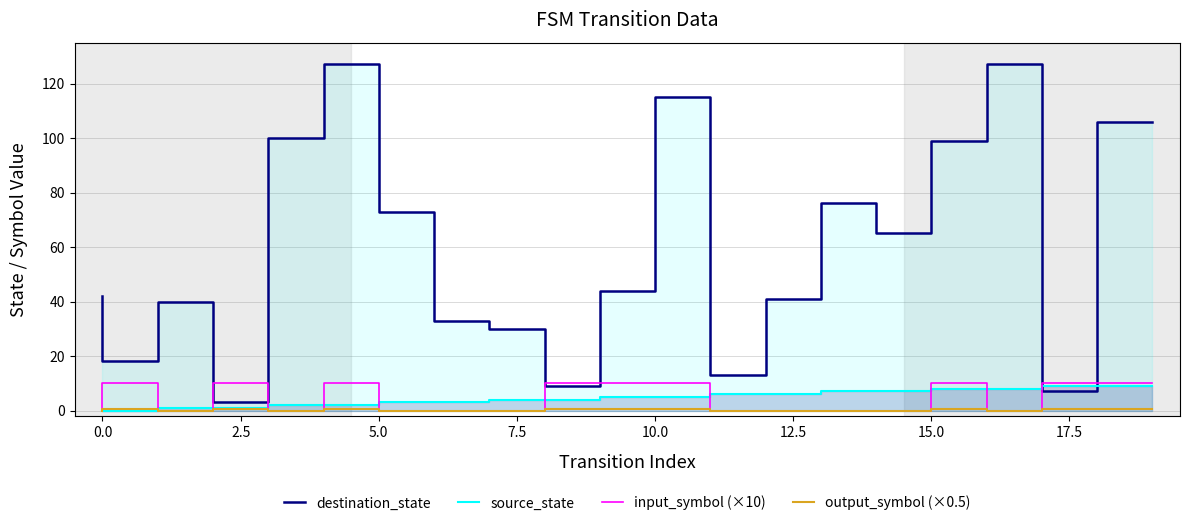

Between 10.0 and 0.0, which is larger?

10.0